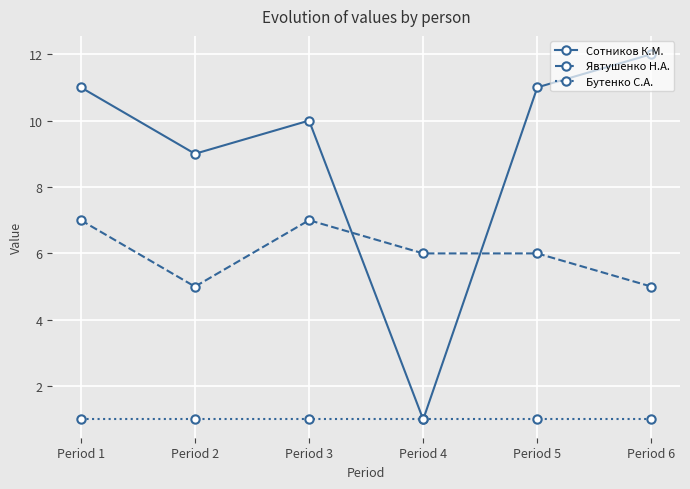

What is the difference between the highest and lowest values at Period 1?

10